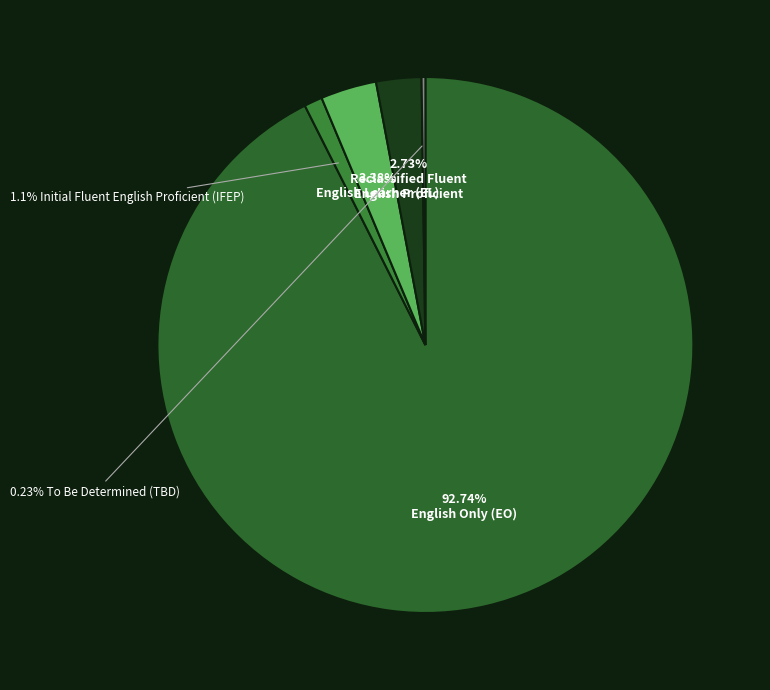

To the nearest percent, what portion does English Only (EO) represent?

93%